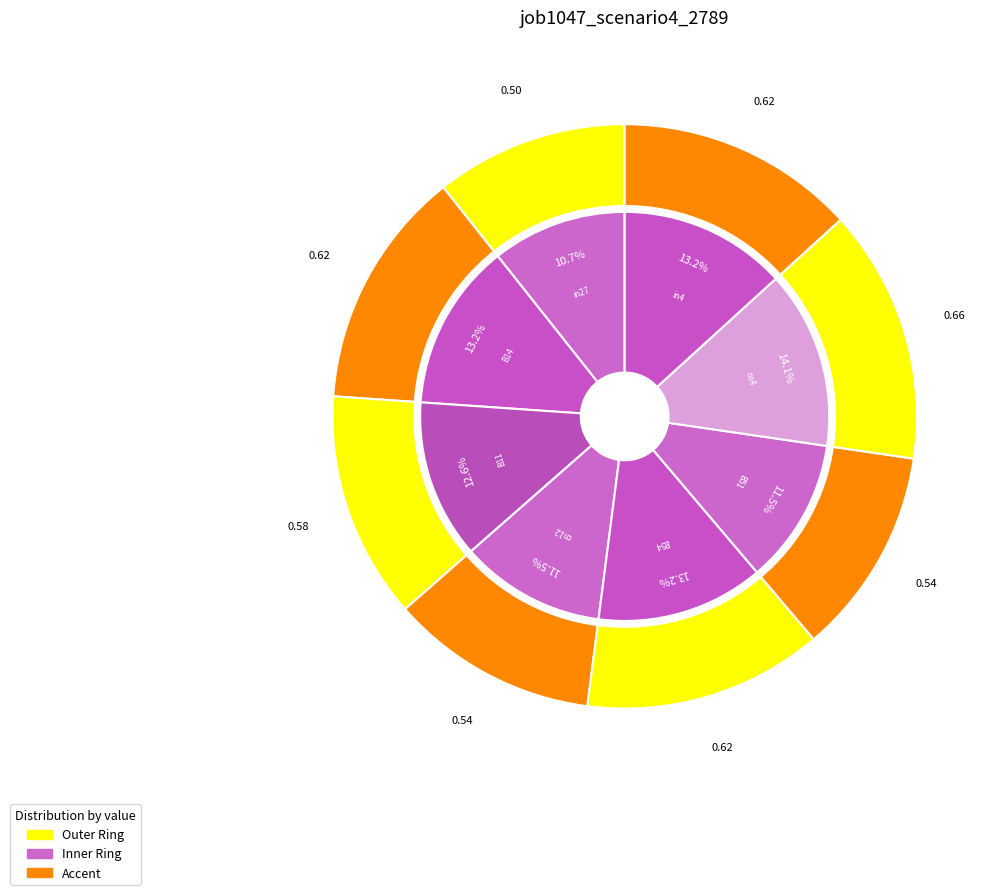

What is the change in value from B11 to os4?

+0.1